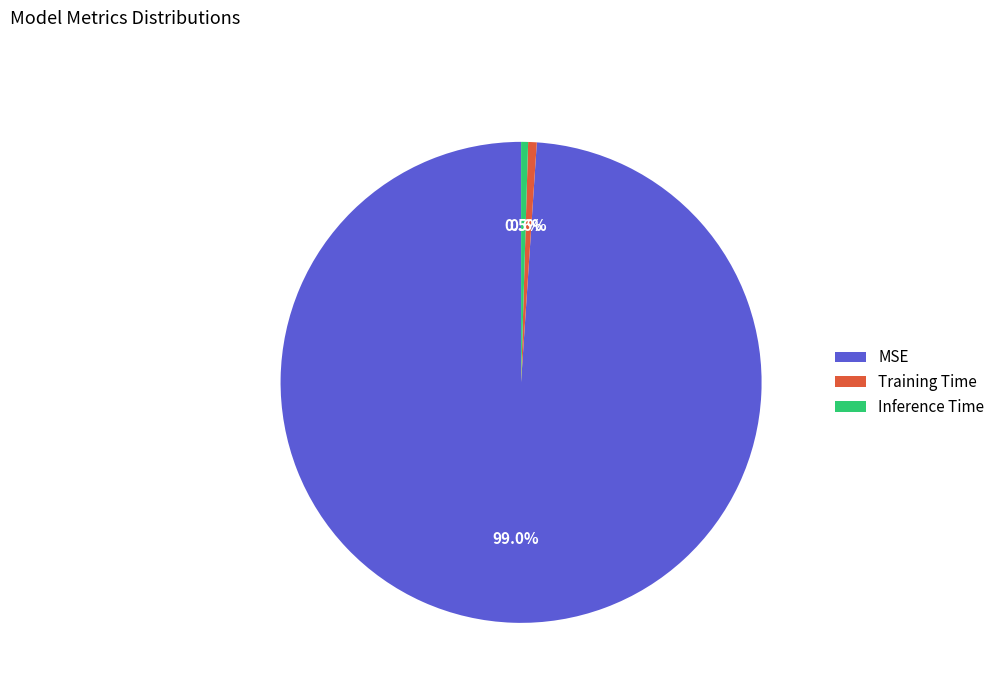

To the nearest percent, what percentage of the pie is Training Time?

1%